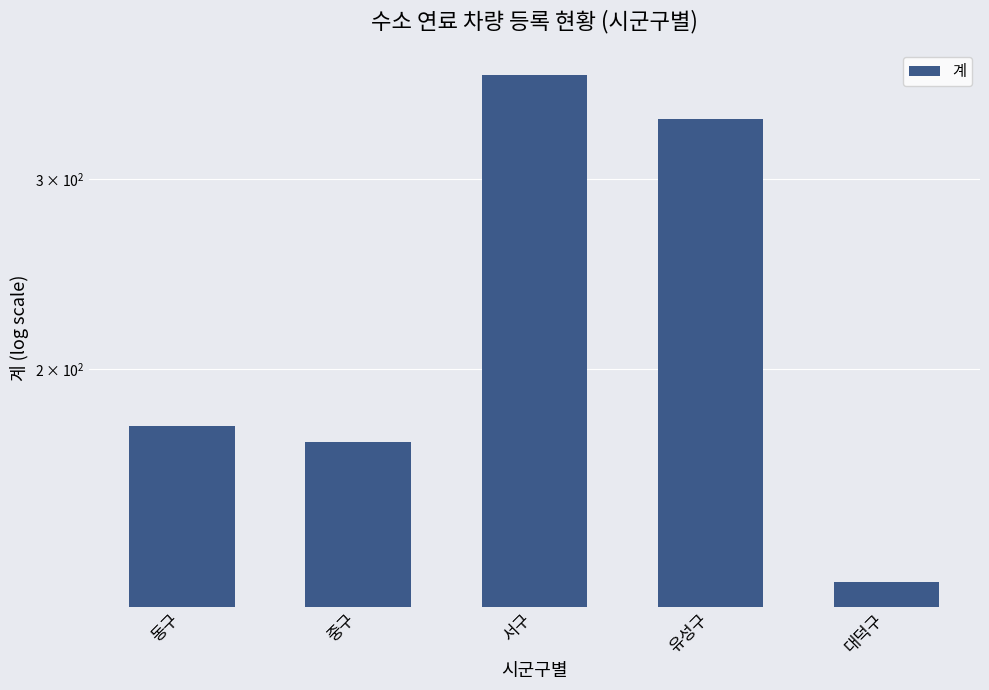

The chart shows a value of 177 at 동구. True or false?

True